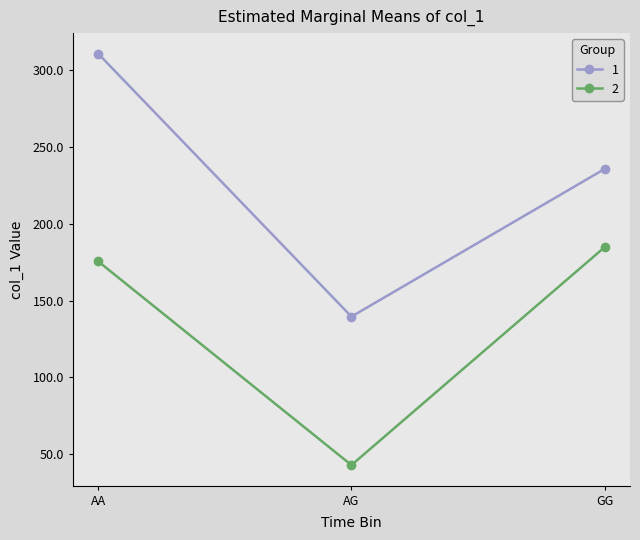

What is the sum of all 2 values?

403.1